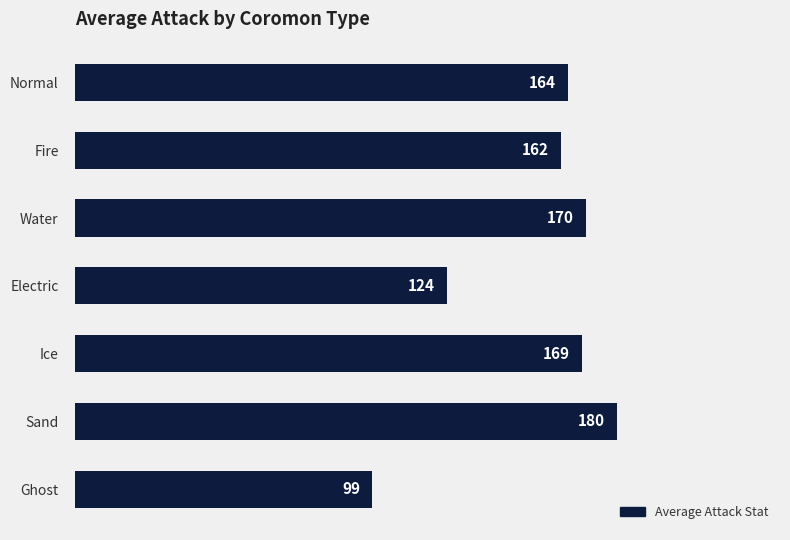

List the labels in order of value, largest first.

Sand, Water, Ice, Normal, Fire, Electric, Ghost